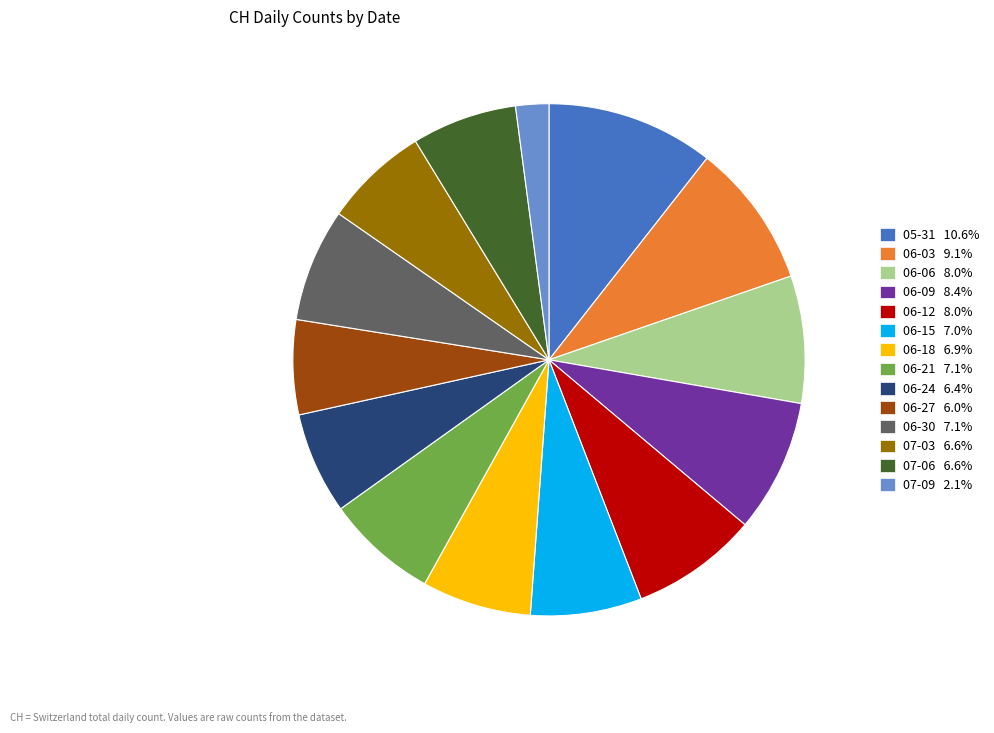

Combined, do 06-30 7.1% and 06-03 9.1% account for over 50%?

No